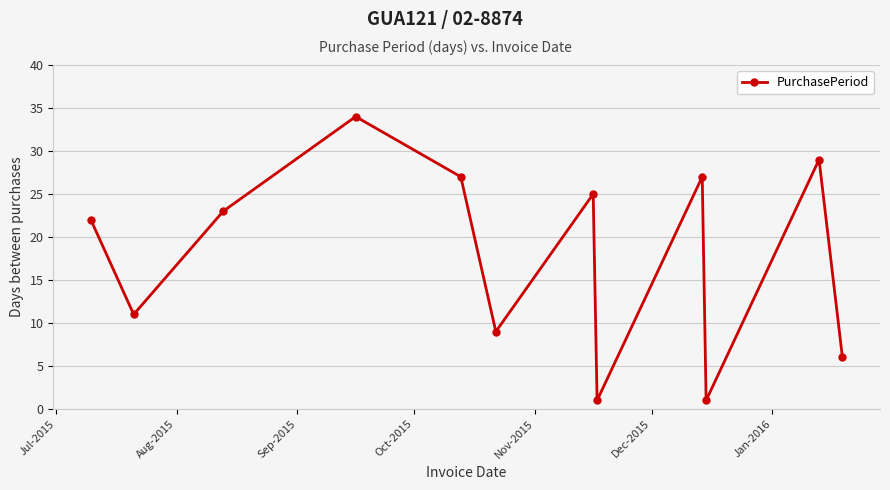

What is the sum of all values?

215